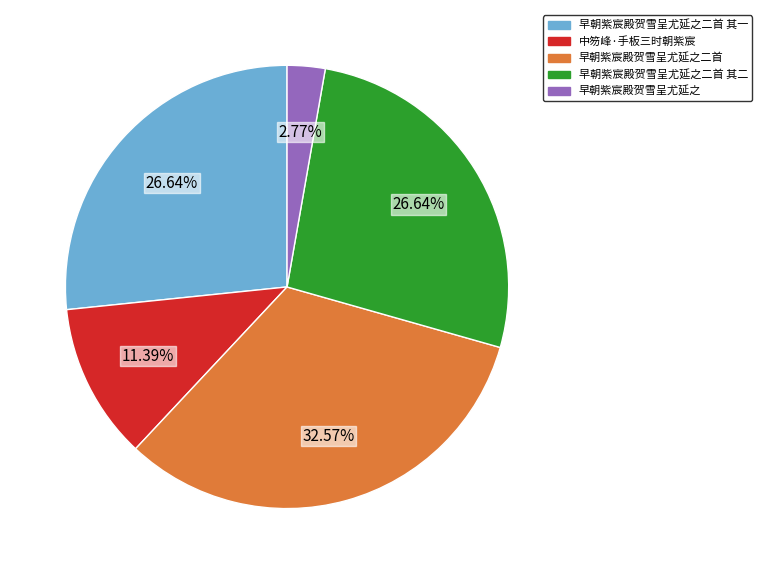

What is the largest slice in the pie chart?

早朝紫宸殿贺雪呈尤延之二首